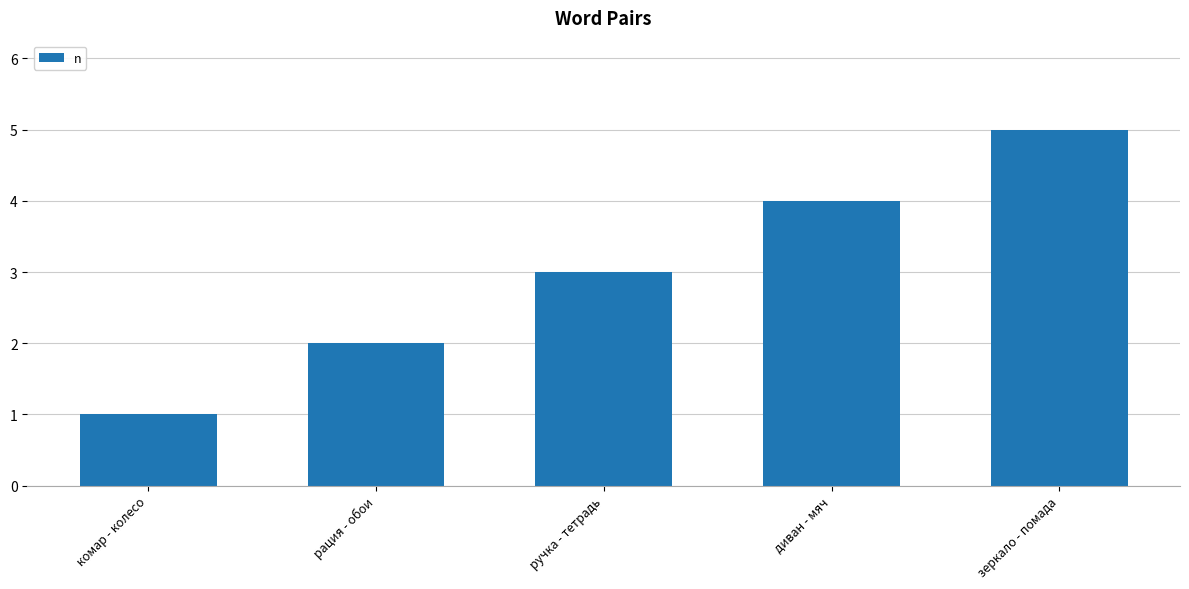

What is the label of the 5th bar from the left?

зеркало - помада